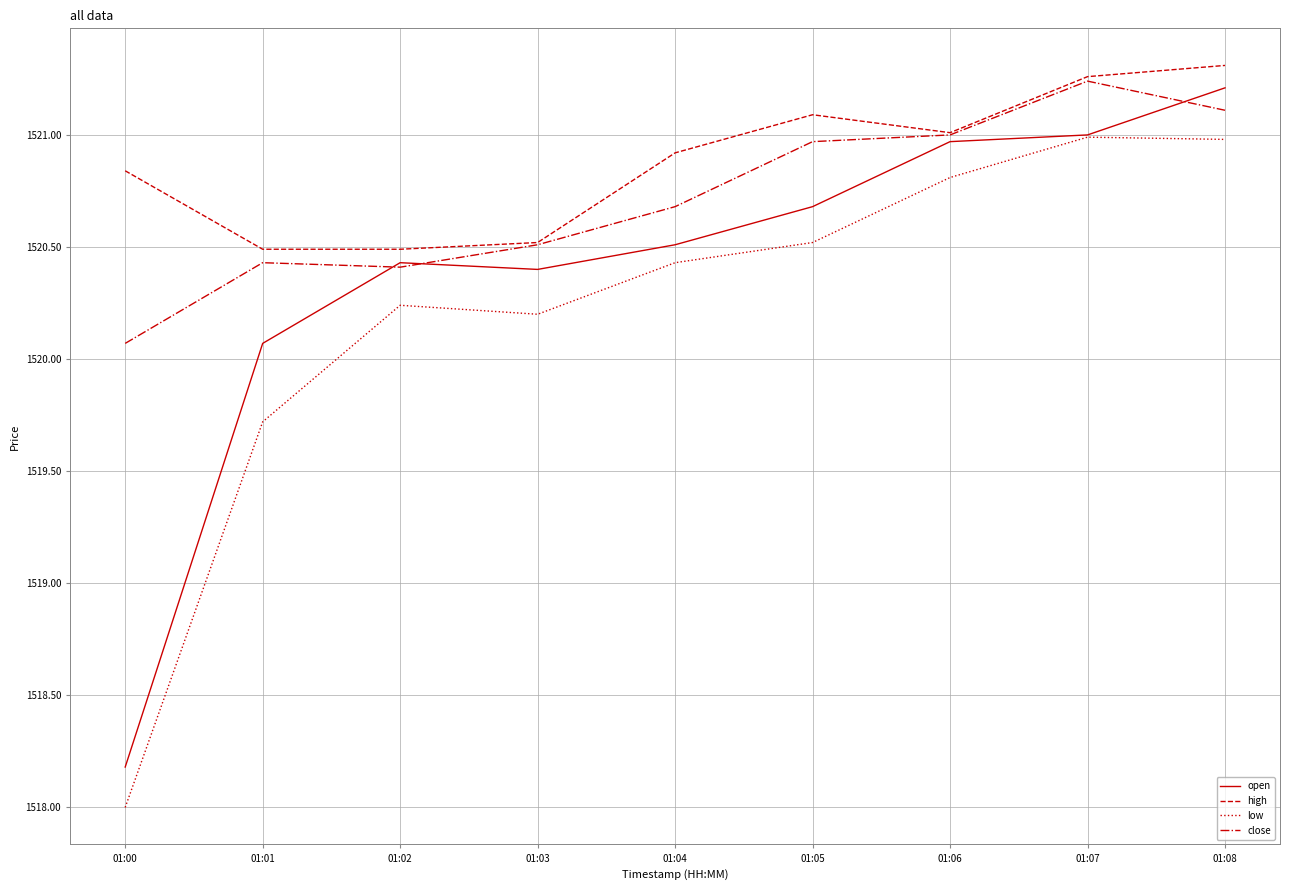

Is the value of open at 01:01 greater than the value of low at 01:02?

No